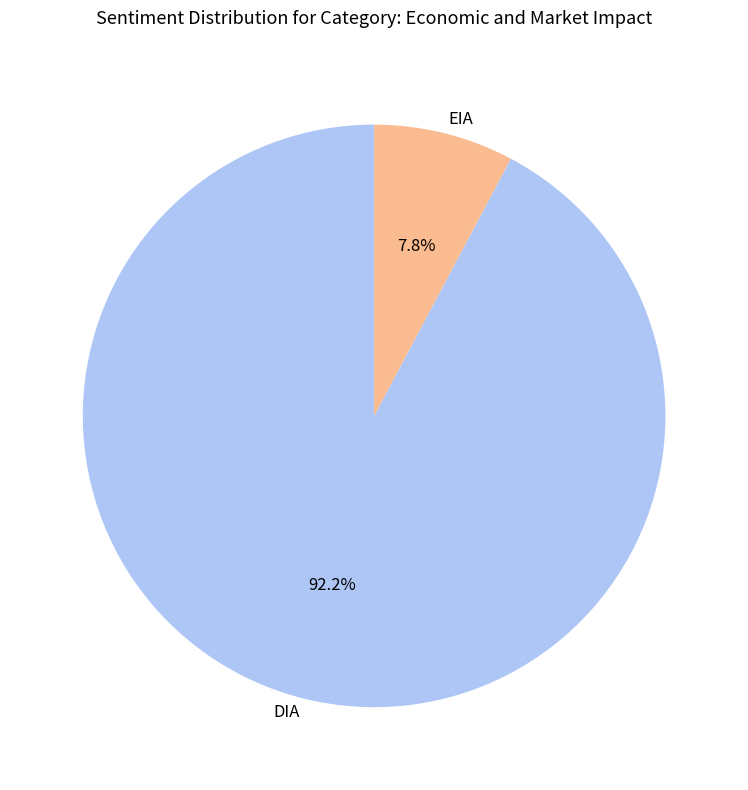

Which category has the biggest portion of the pie?

DIA